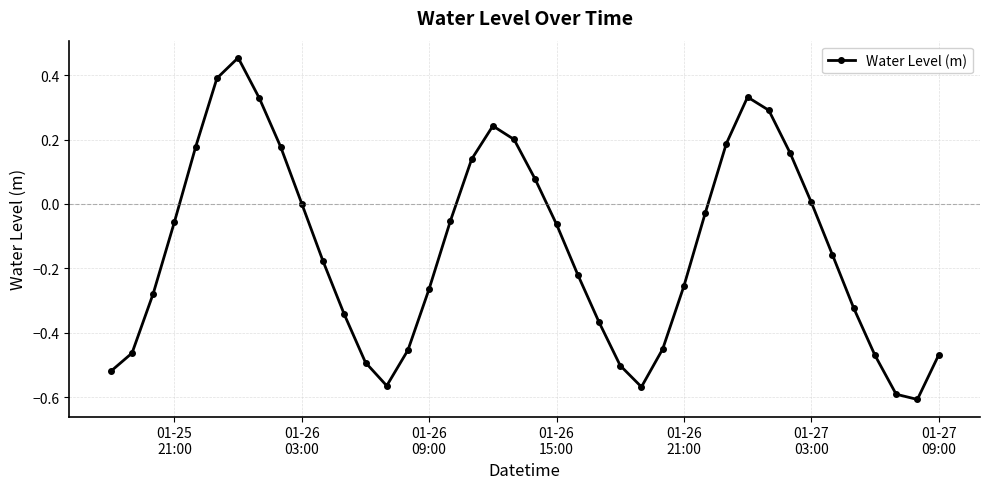

How many interior local valleys (lower than both neighbors) does the data have?

3